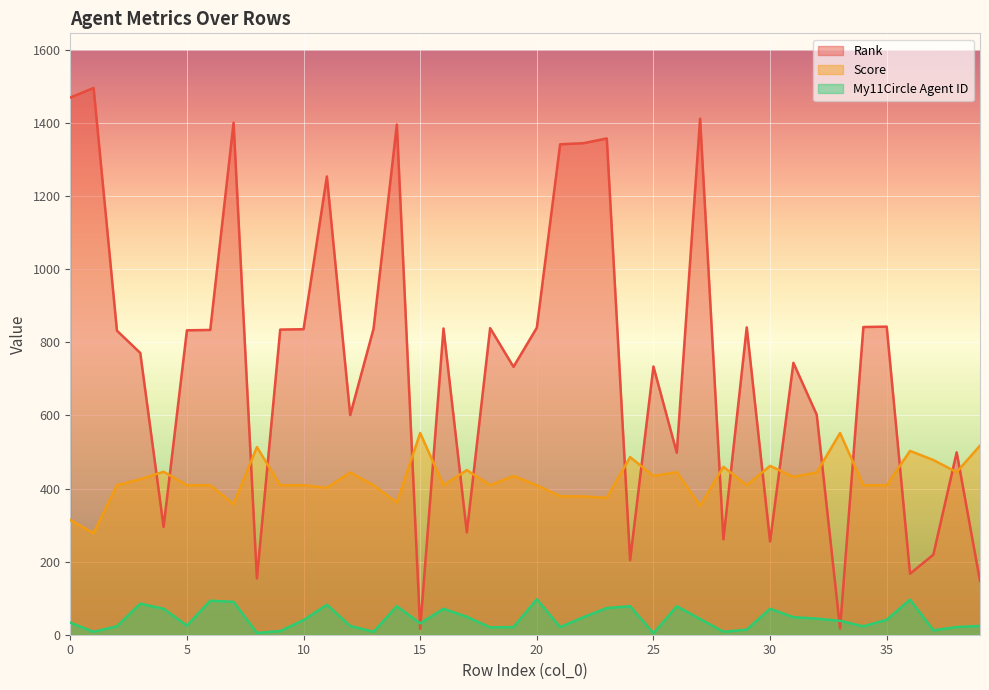

True or false: Score and My11Circle Agent ID intersect in this chart.

False